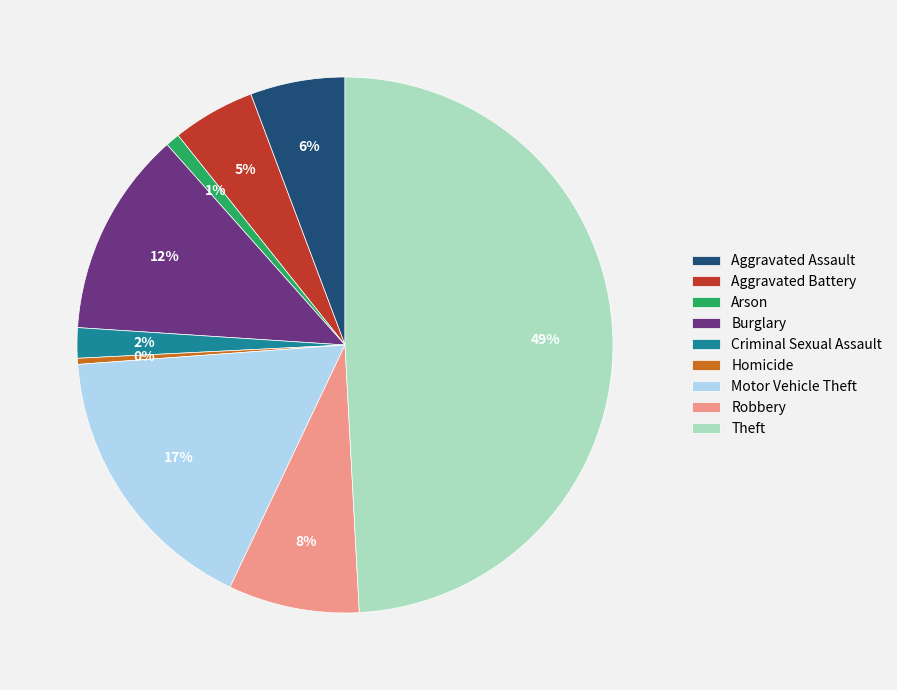

To the nearest percent, what portion does Robbery represent?

8%